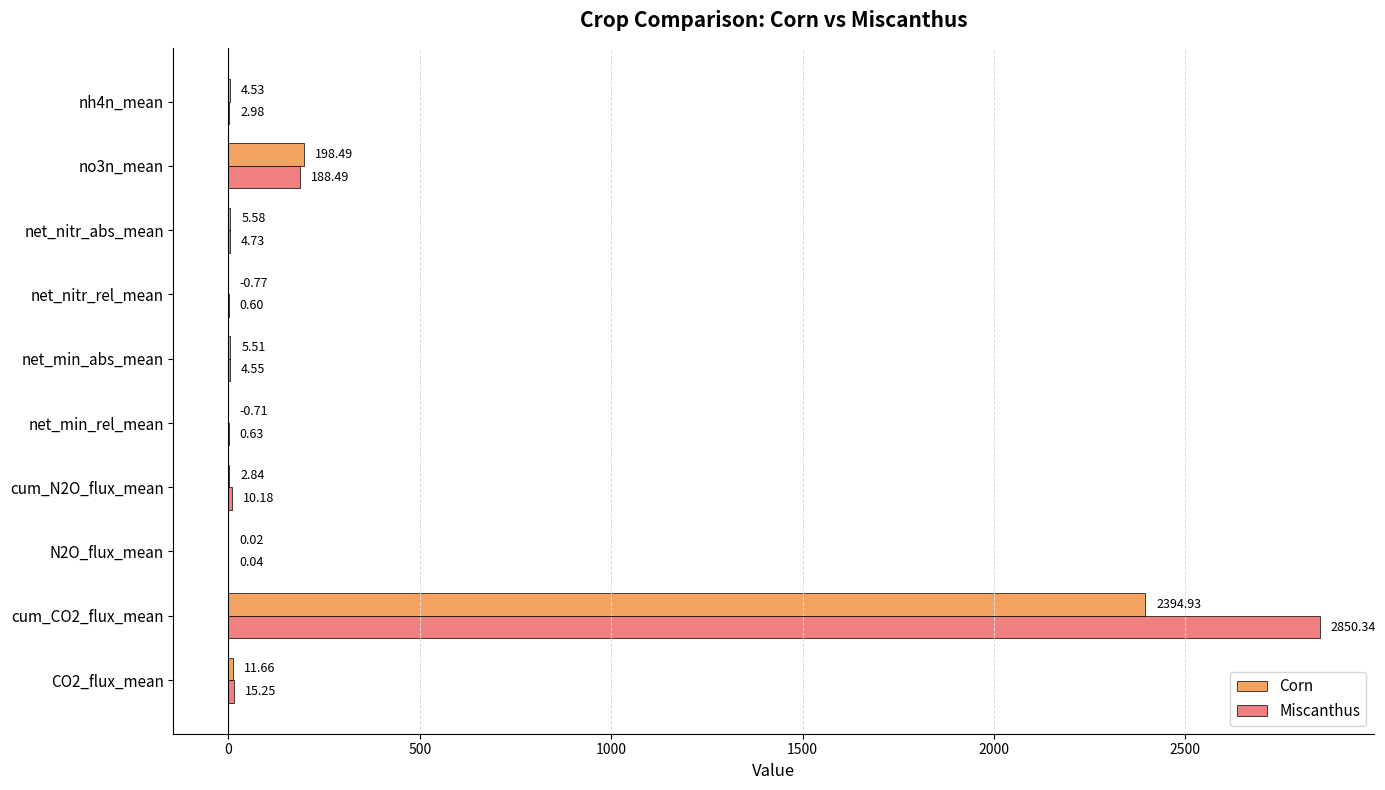

Which series has the largest total across all categories?

Miscanthus